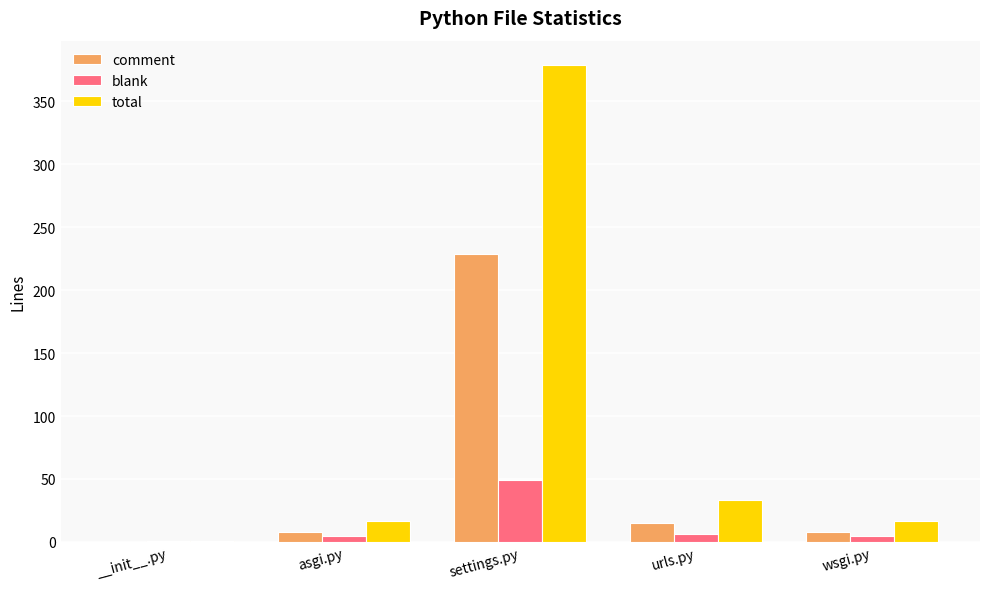

What are all the series names shown in the legend?

comment, blank, total